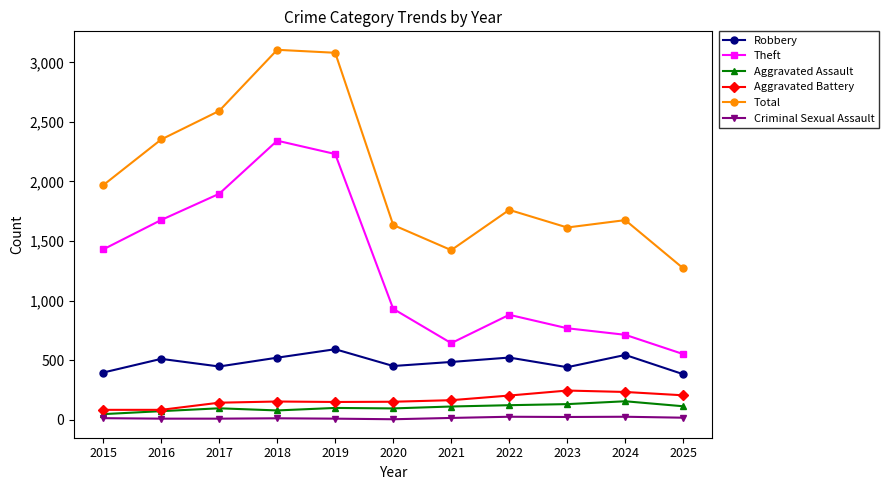

What is the difference between the second highest and second lowest values in the Total series?

1657